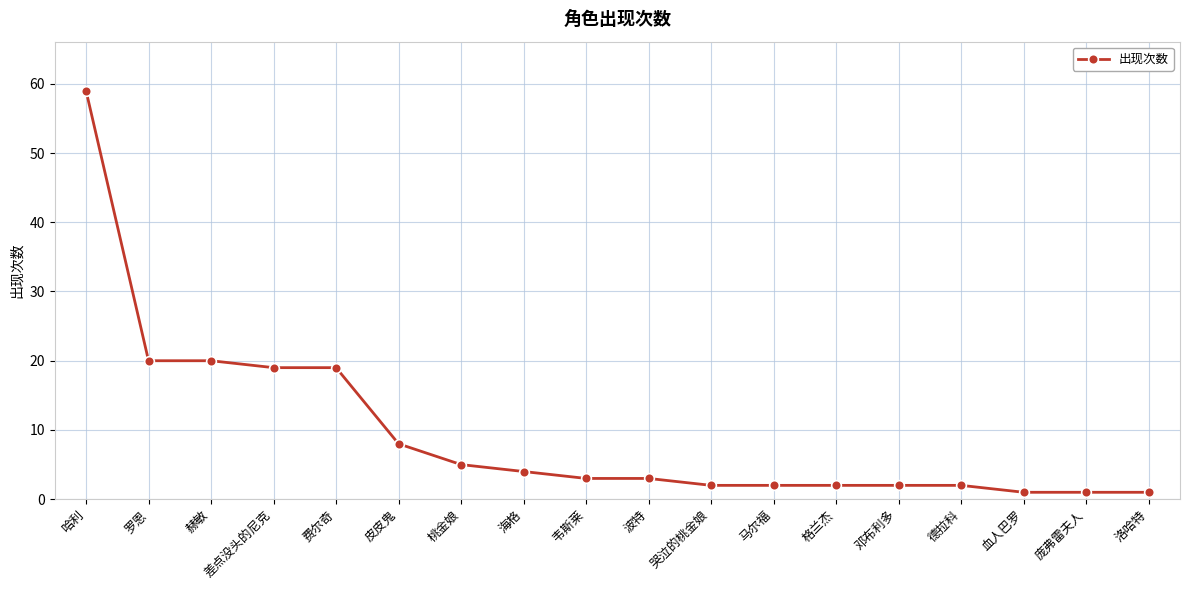

Between 哭泣的桃金娘 and 罗恩, which is larger?

罗恩